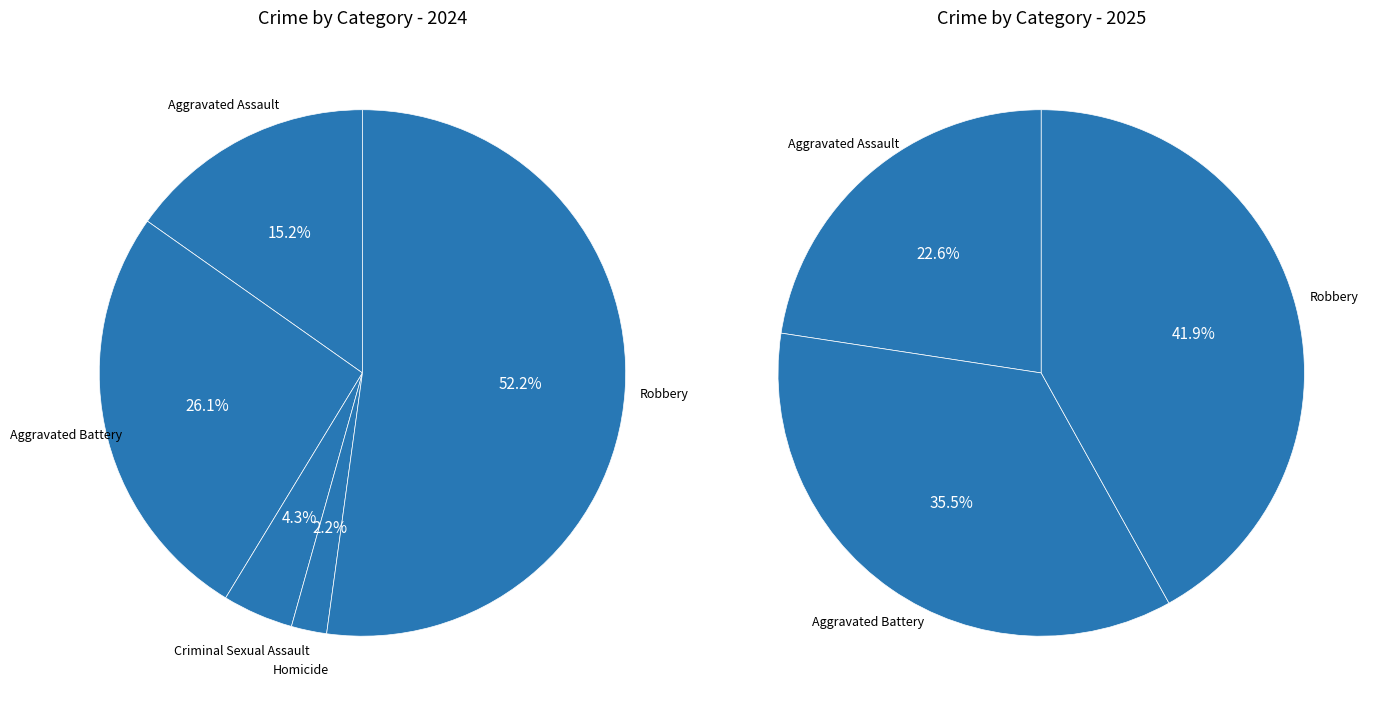

What is the change in value from Aggravated Battery to Robbery?

+12